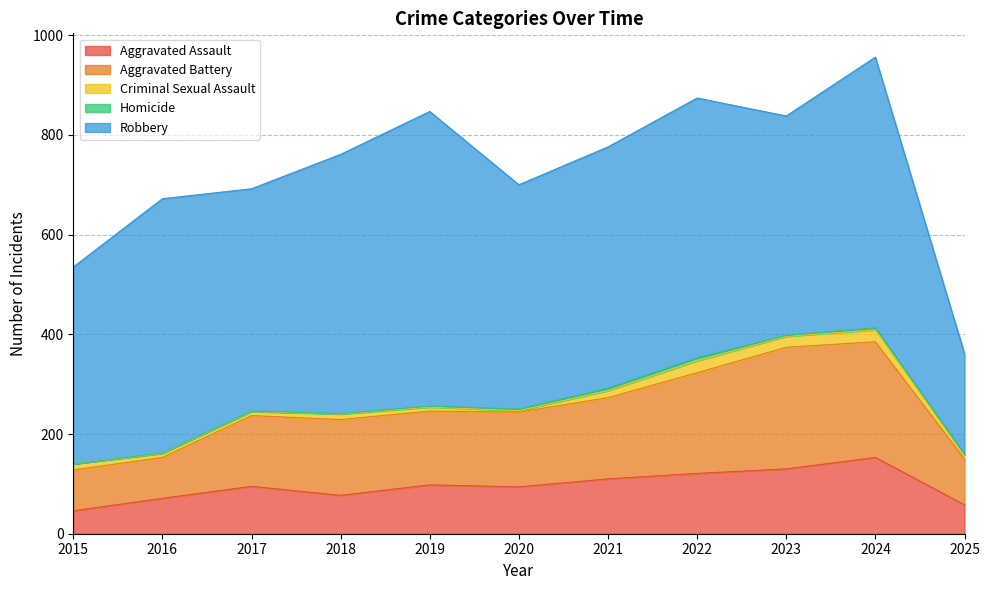

What is the average value of the Aggravated Battery series?

154